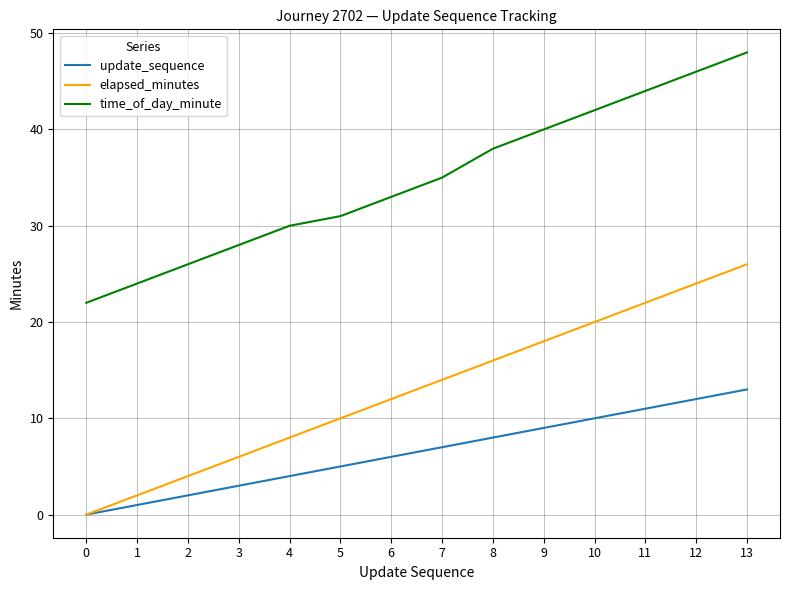

List the labels in order of elapsed_minutes value, largest first.

13, 12, 11, 10, 9, 8, 7, 6, 5, 4, 3, 2, 1, 0